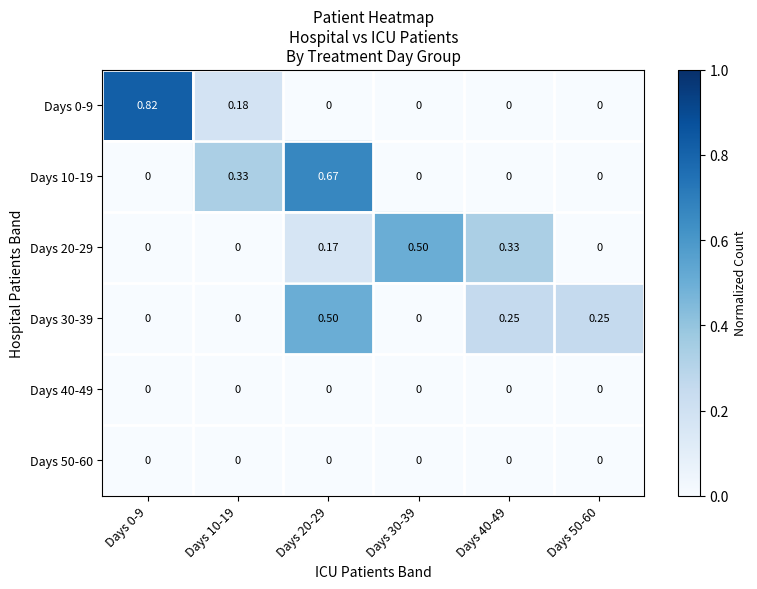

Is the value of Days 20-29 at Days 40-49 greater than the value of Days 10-19 at Days 50-60?

Yes